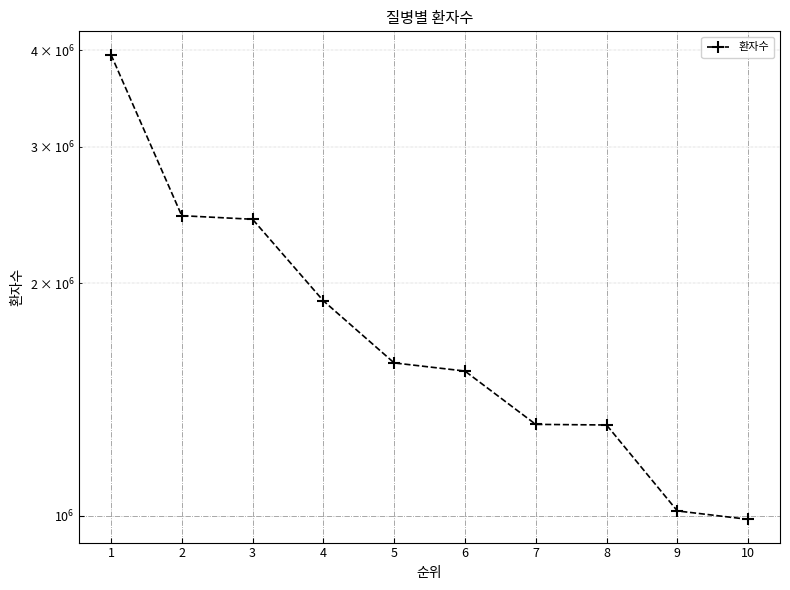

What is the average value?

1845284